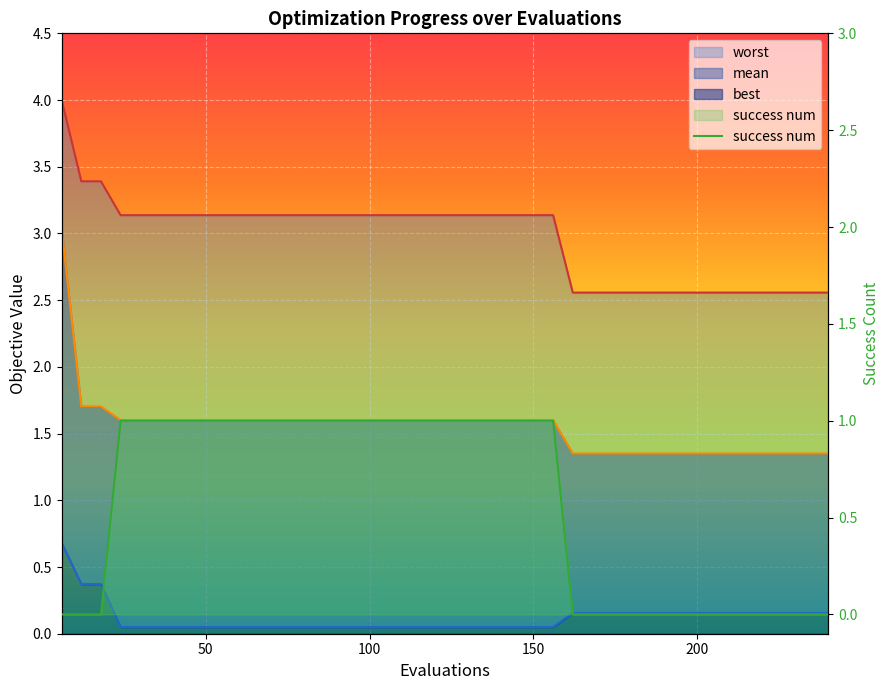

What is the label of the 25th point from the left?

150